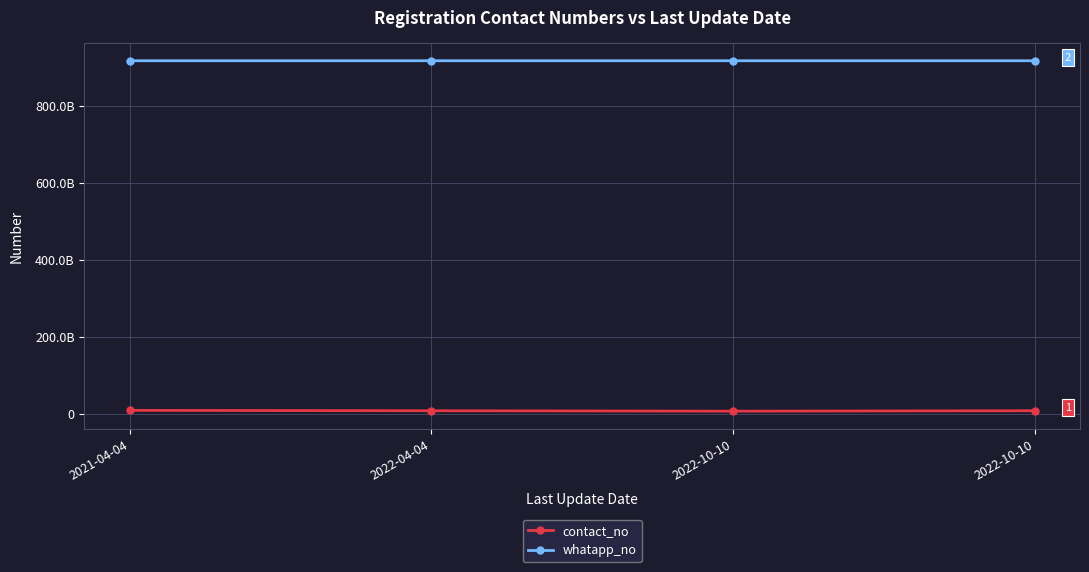

Where does the whatapp_no series first go above 917485758585?

2022-04-04